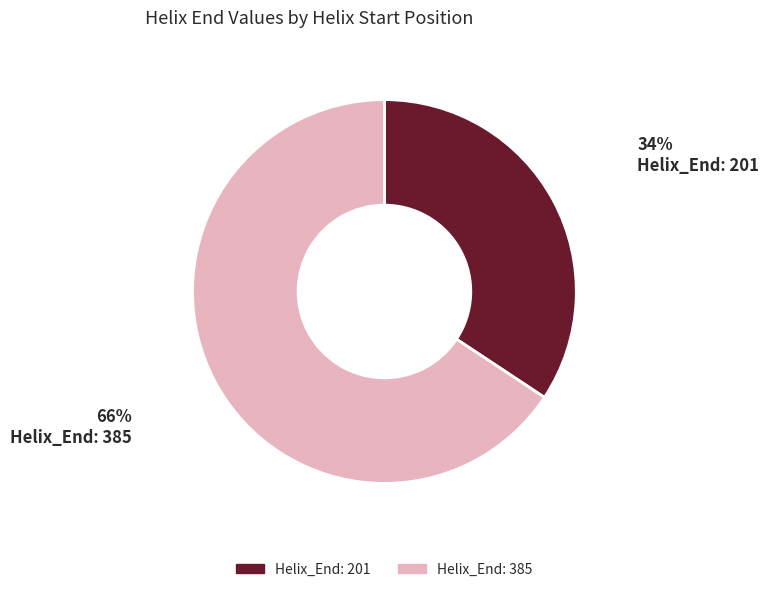

To the nearest percent, what is the average slice percentage?

50%